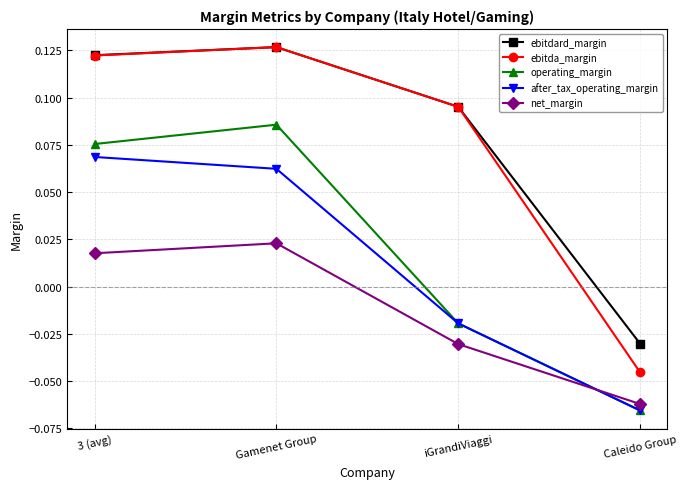

Is it true that ebitdard_margin equals 0.2 at iGrandiViaggi?

False